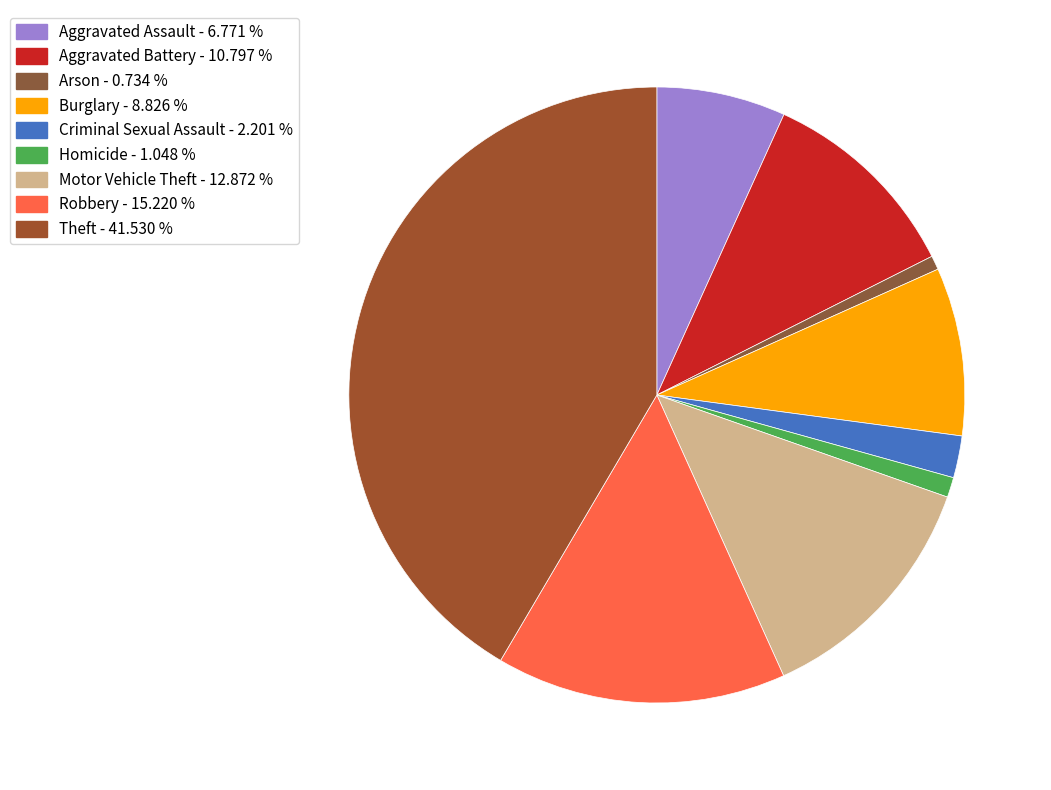

To the nearest percent, what percentage of the pie is Homicide?

1%